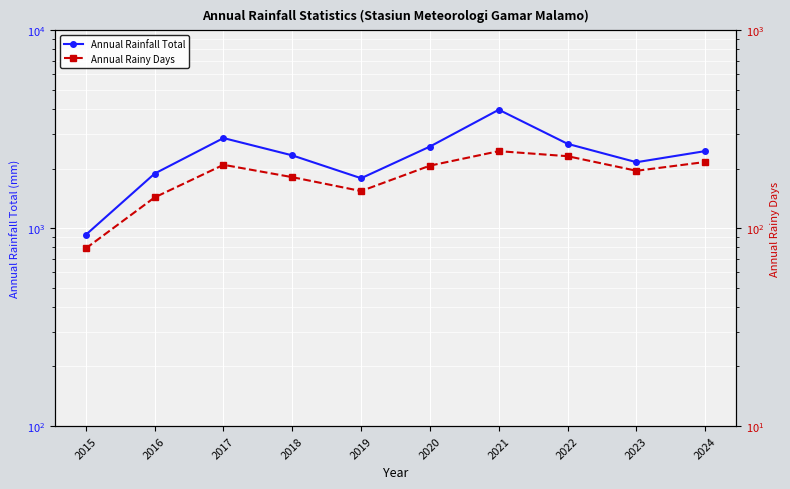

Where is Annual Rainy Days nearest to the value 162?

2019